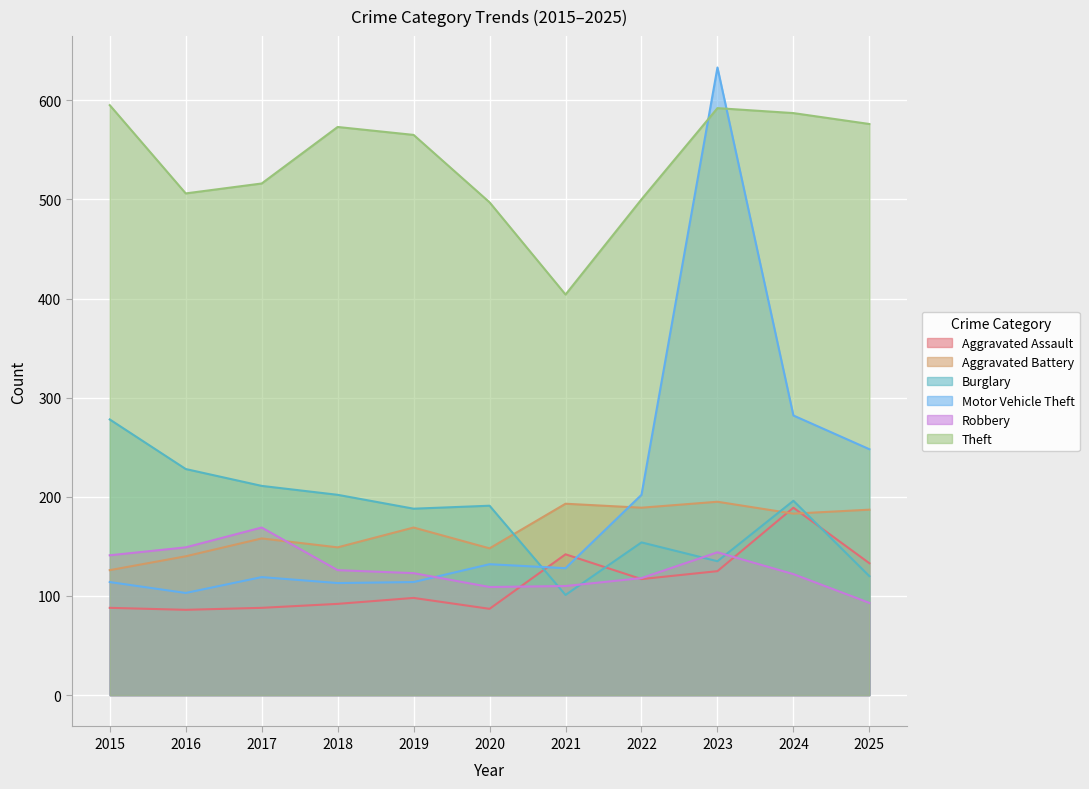

True or false: Burglary has more than 0 interior local peaks.

True